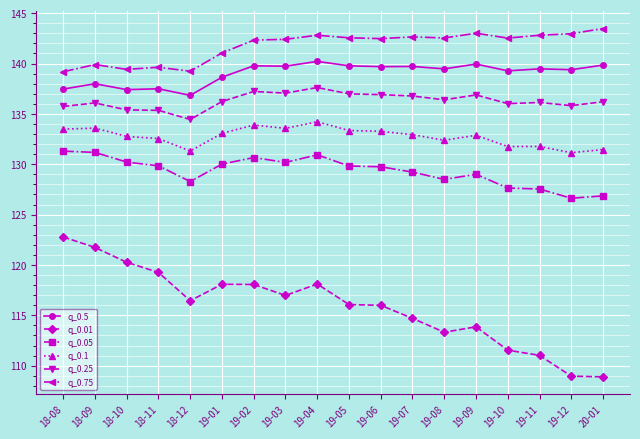

In q_0.1, how many points are lower than both neighbors (excluding endpoints)?

5